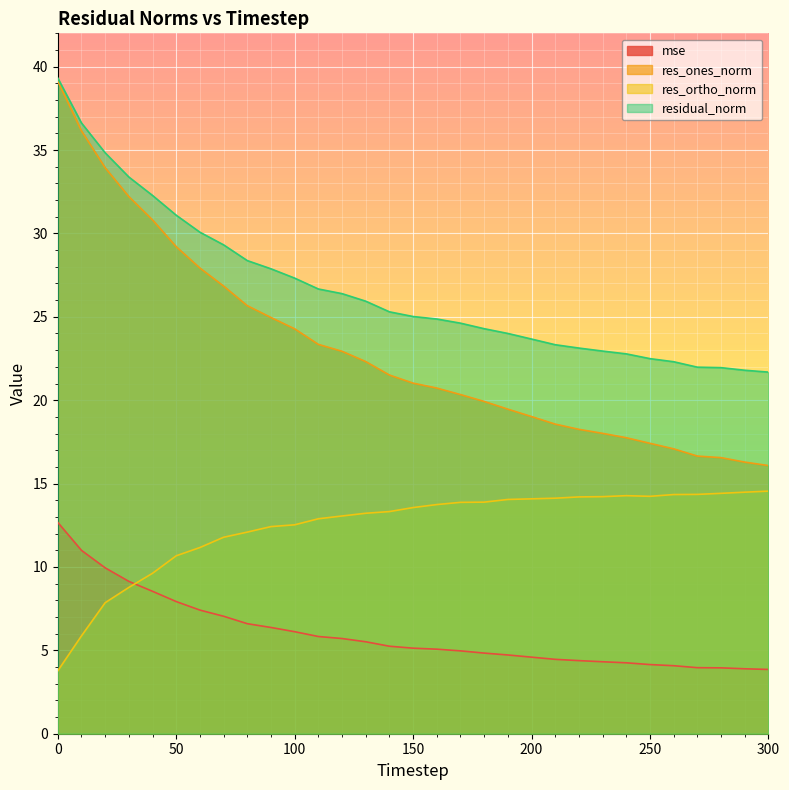

How many series are shown in this chart?

4